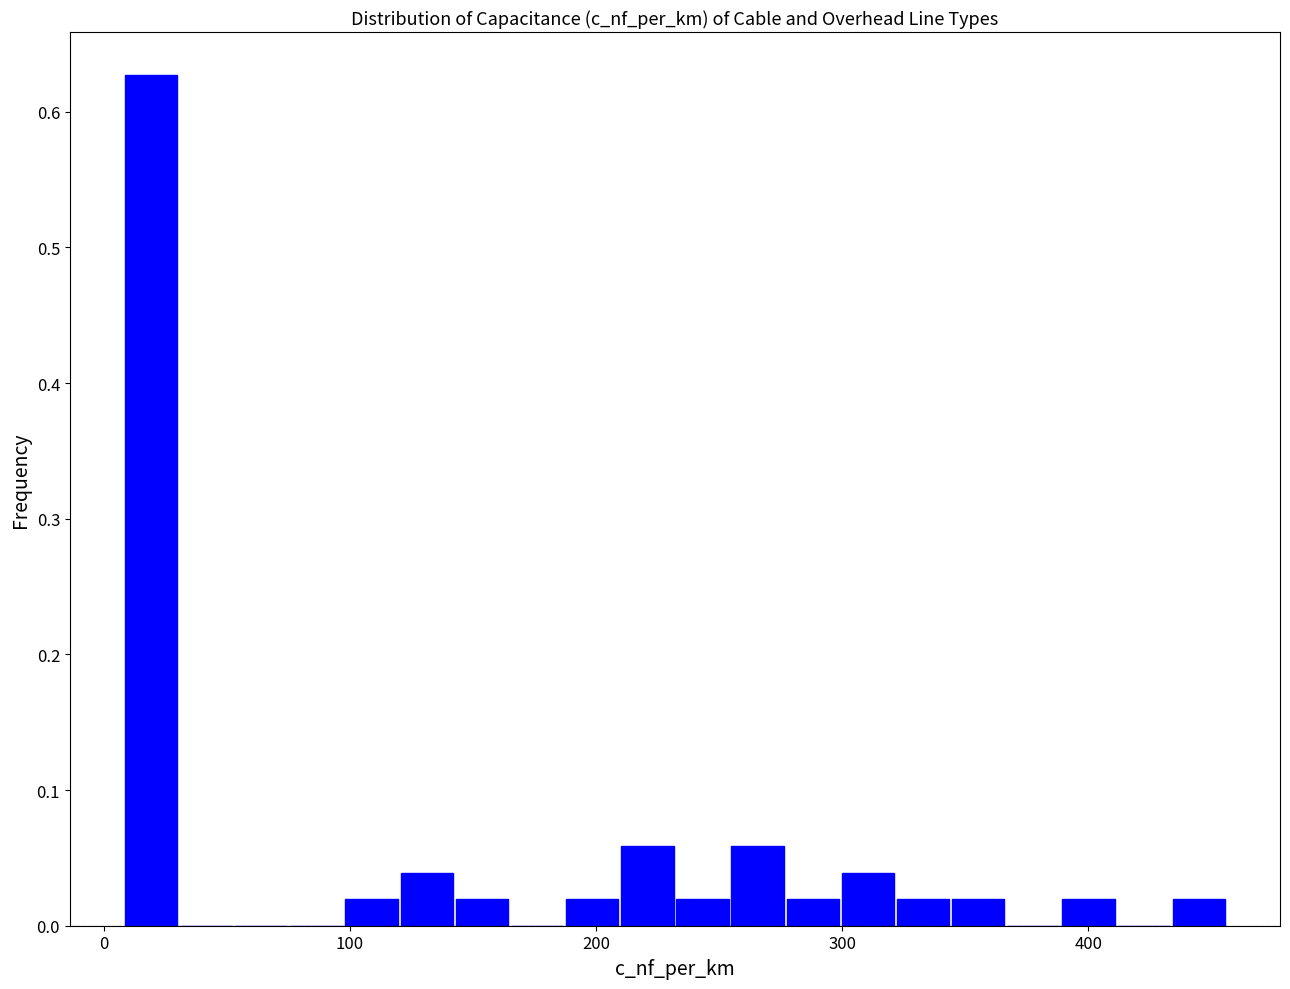

Around what value on the x-axis is the tallest bar? Give the approximate position of its centre, as read against the axis.

20